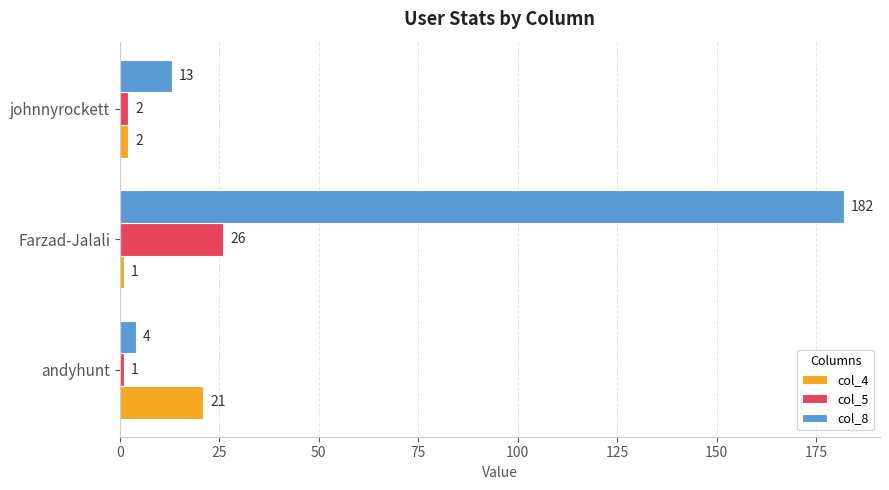

At which category does the chart reach its peak across all series?

Farzad-Jalali